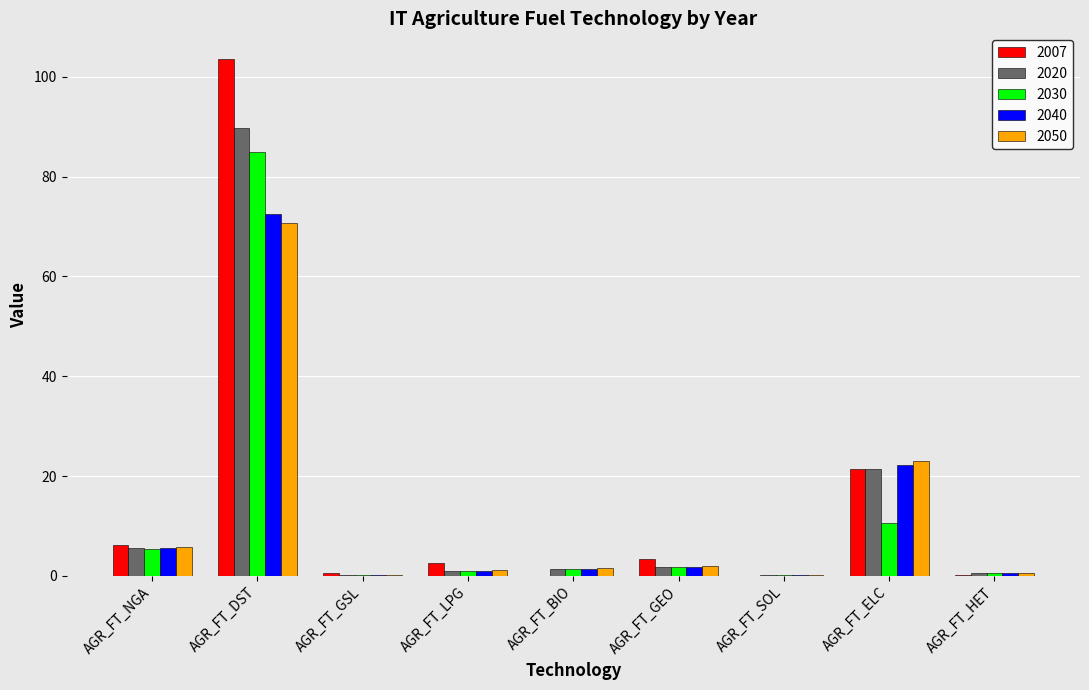

What is the difference between the 2050 values at AGR_FT_BIO and AGR_FT_GSL?

1.3